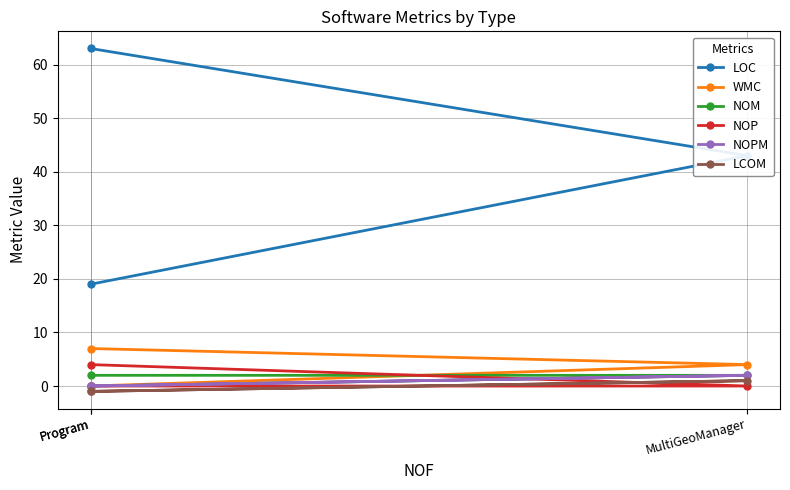

True or false: NOP has a value of 4 at Program.

True